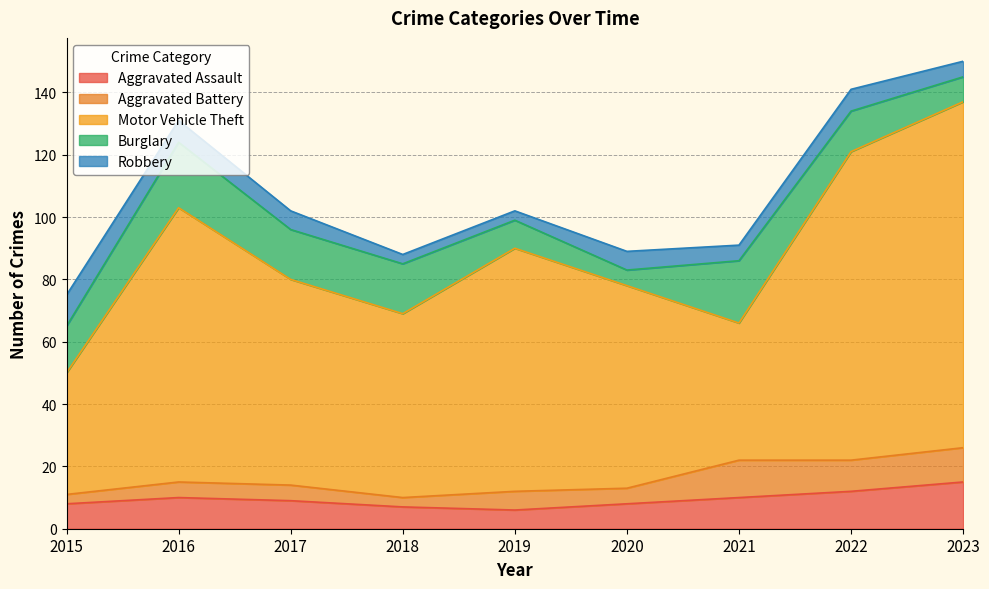

What is the spread (max minus min) of values at 2020?

60